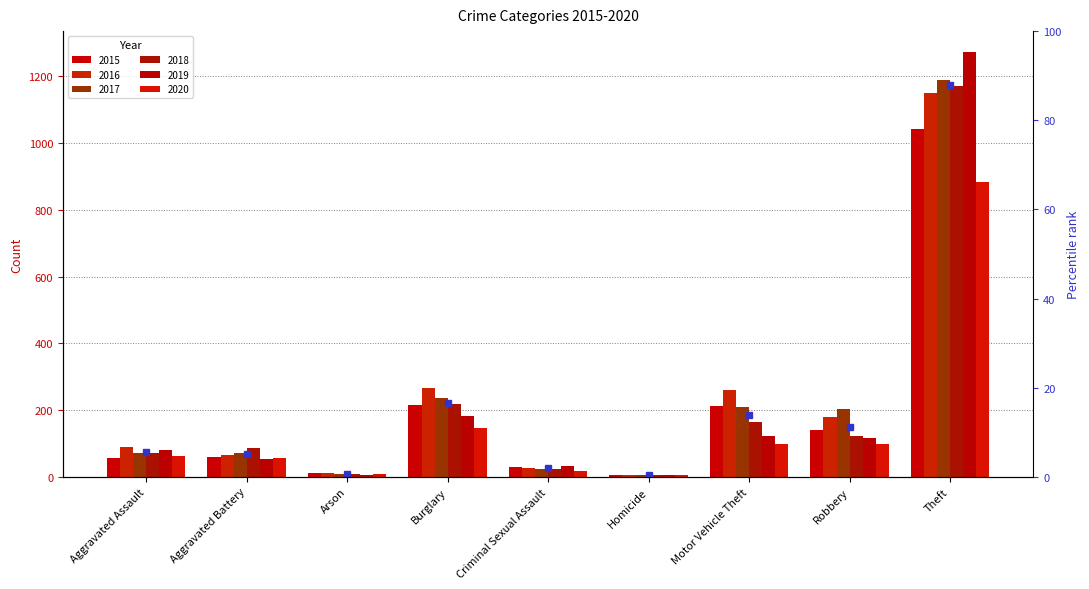

Which label corresponds to the largest value in the chart?

Theft